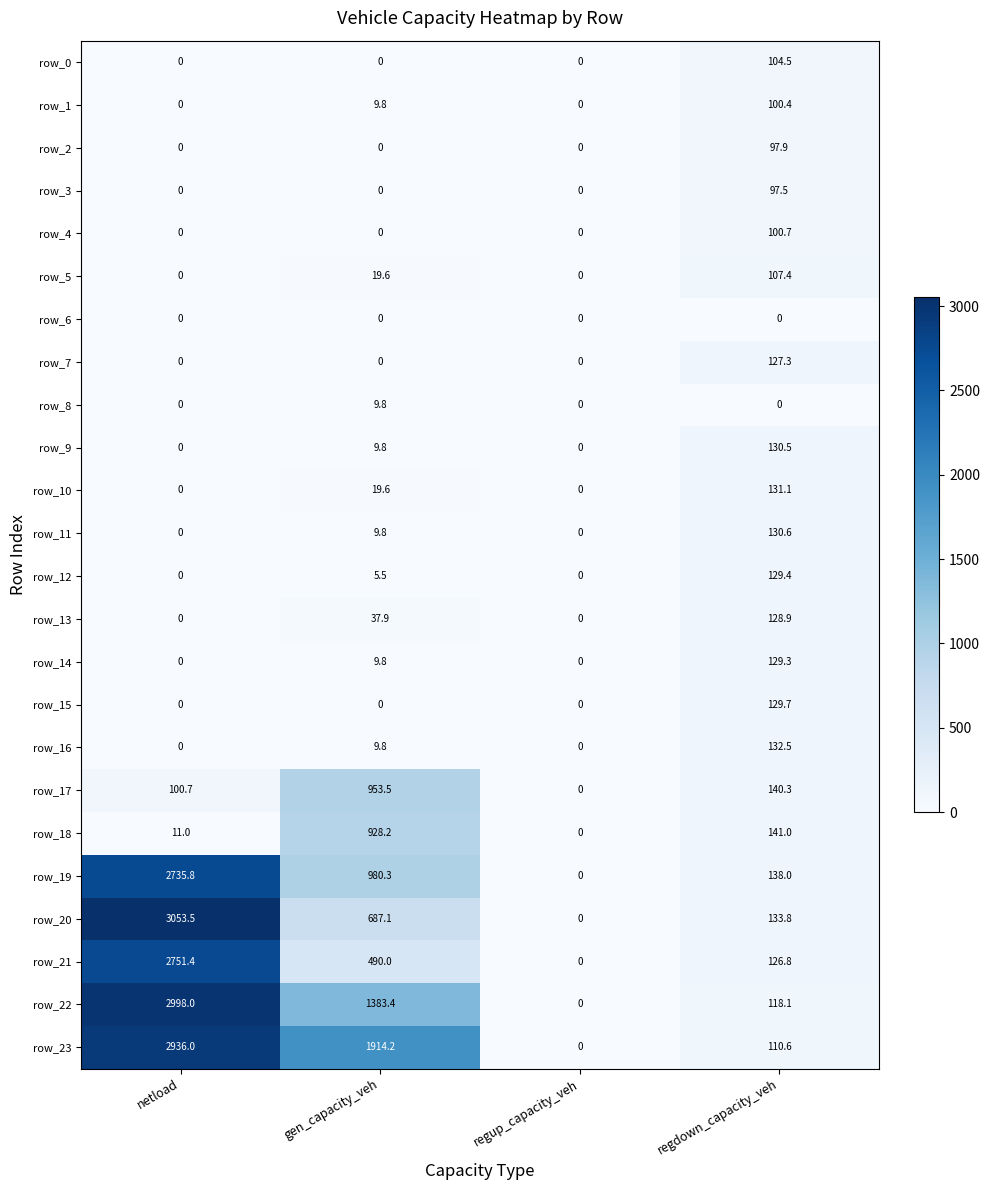

How many data points in row_1 are above 9?

2